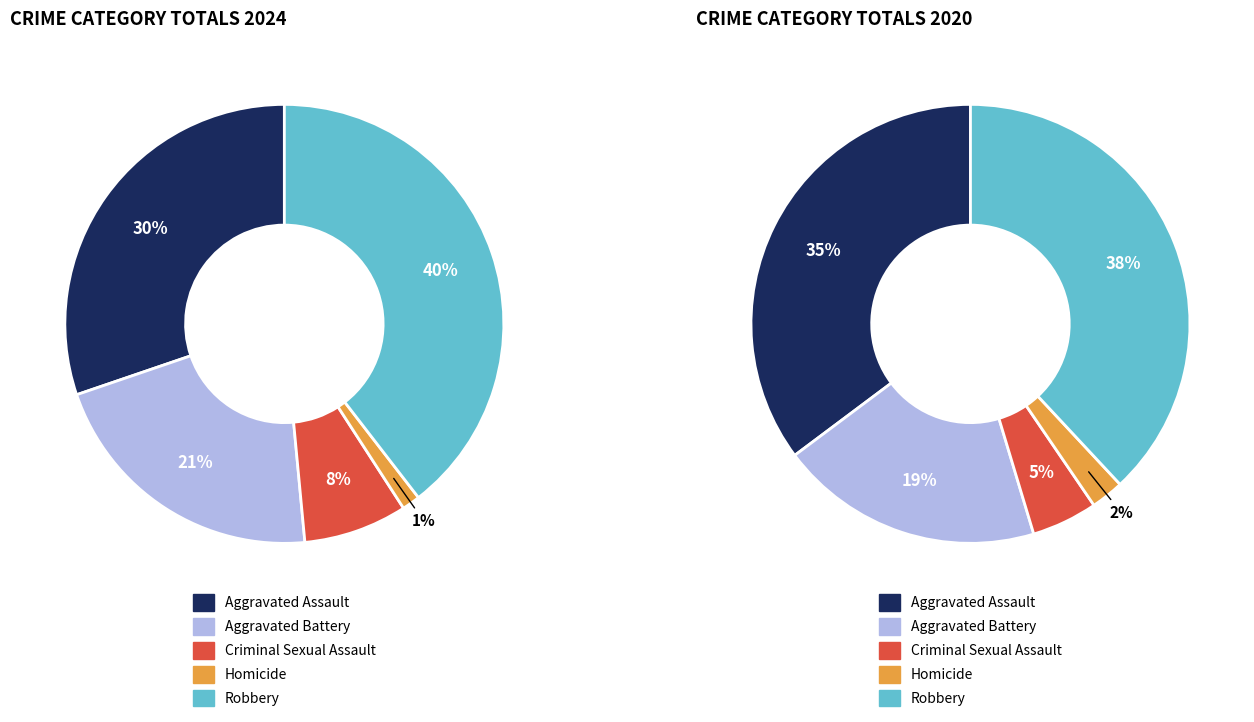

Is it true that values_2020 is 14% of the pie?

False